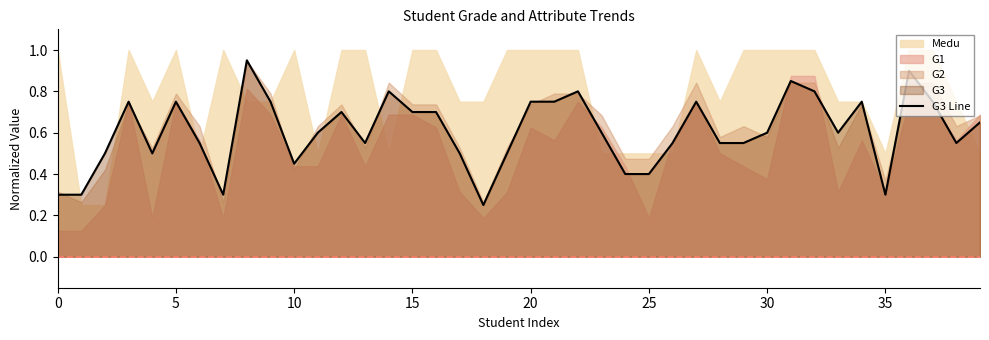

How many points are higher than both their immediate neighbors (excluding endpoints)?

10